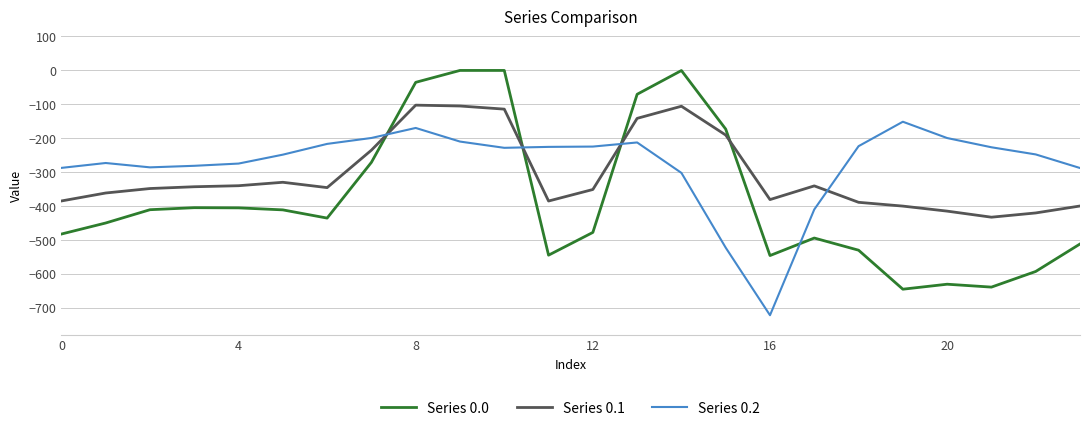

Which series ends up on top after the final intersection of Series 0.1 and Series 0.2?

Series 0.2